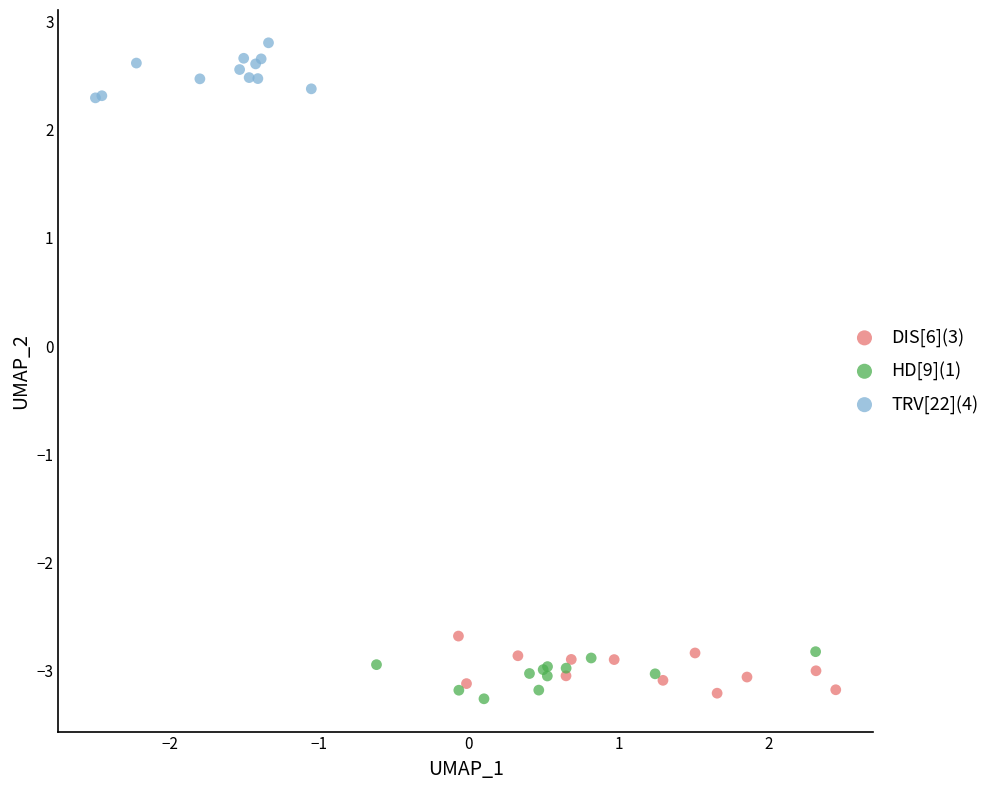

Which series contains the highest Y value?

TRV[22](4)